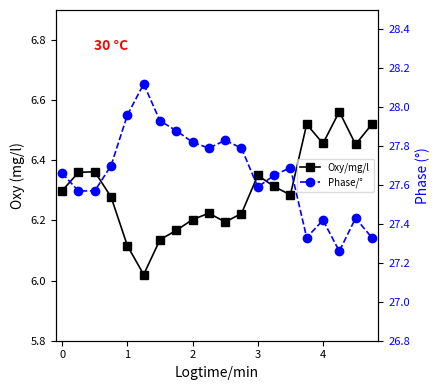

True or false: Oxy/mg/l and Phase/° cross at least once.

False